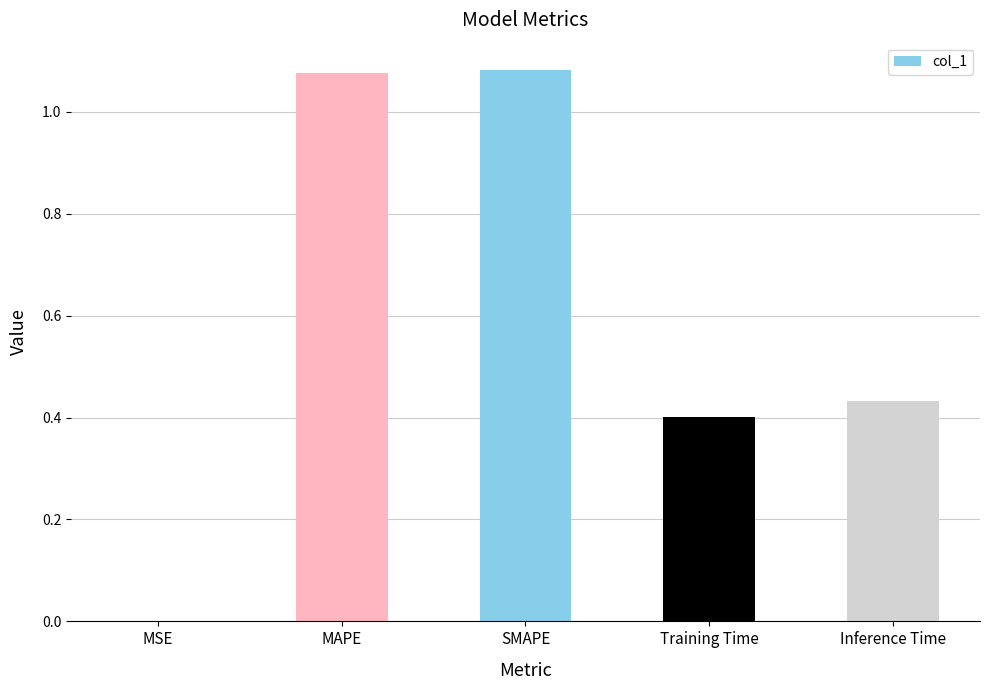

What is the change in value from SMAPE to Inference Time?

-0.6